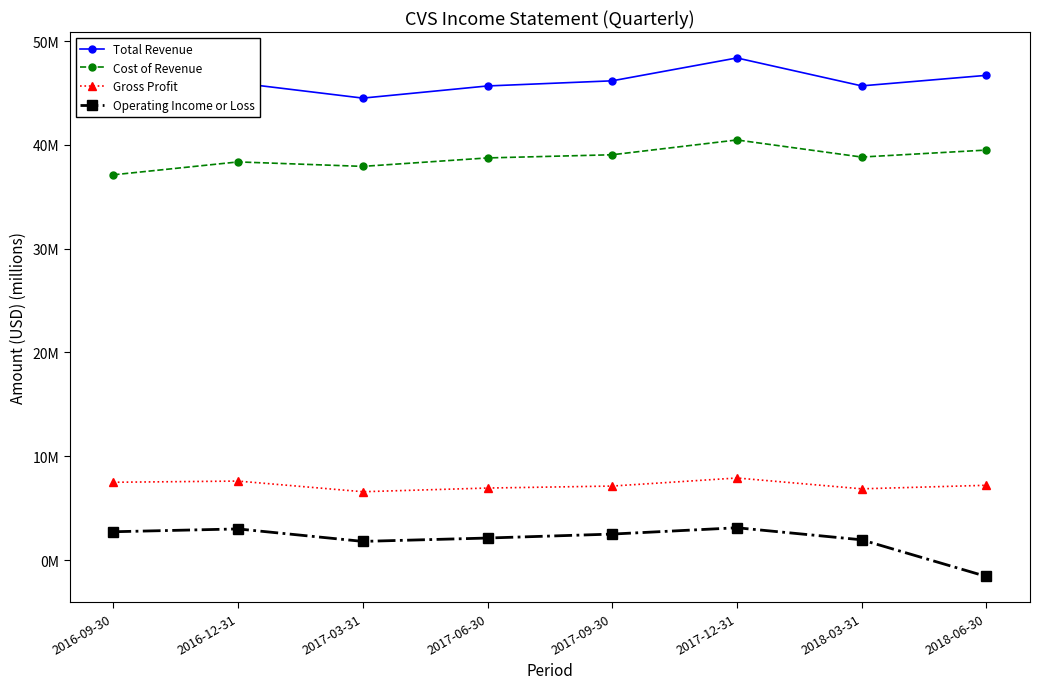

Is this an area chart (filled region under the line)?

No